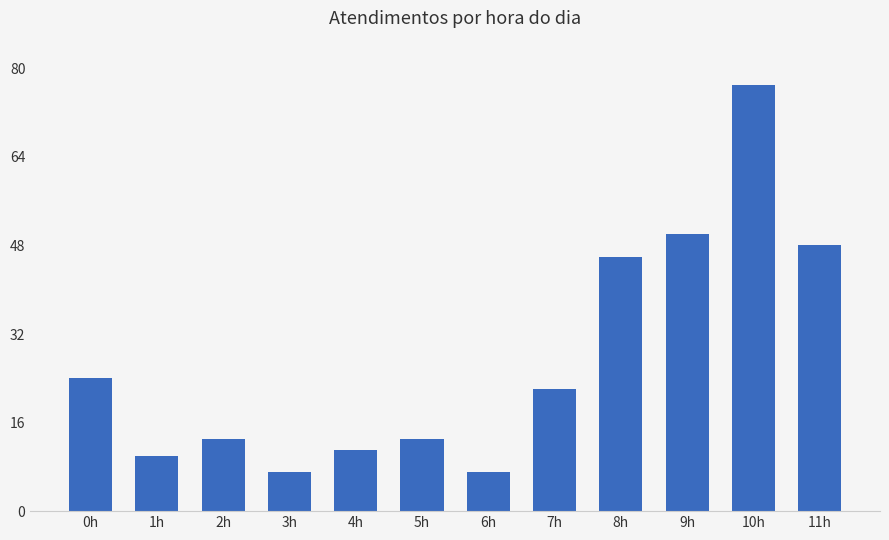

The value at 7h is 36. True or false?

False